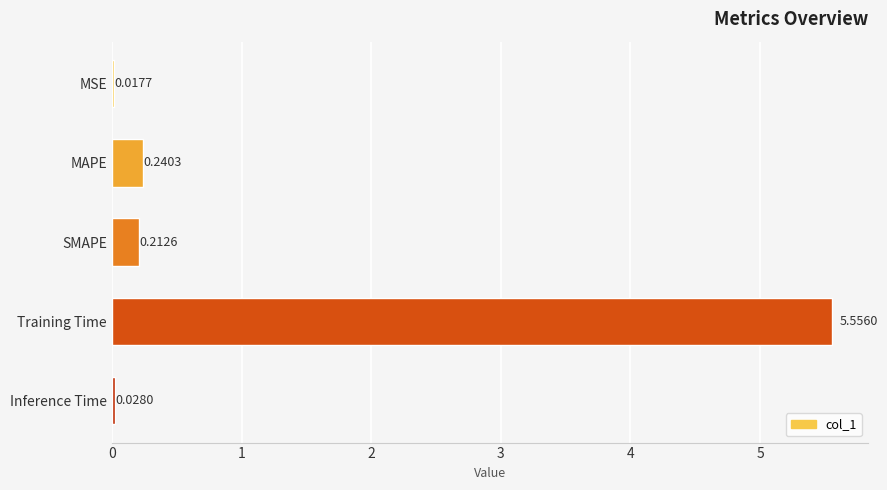

Which has a higher value, Training Time or Inference Time?

Training Time